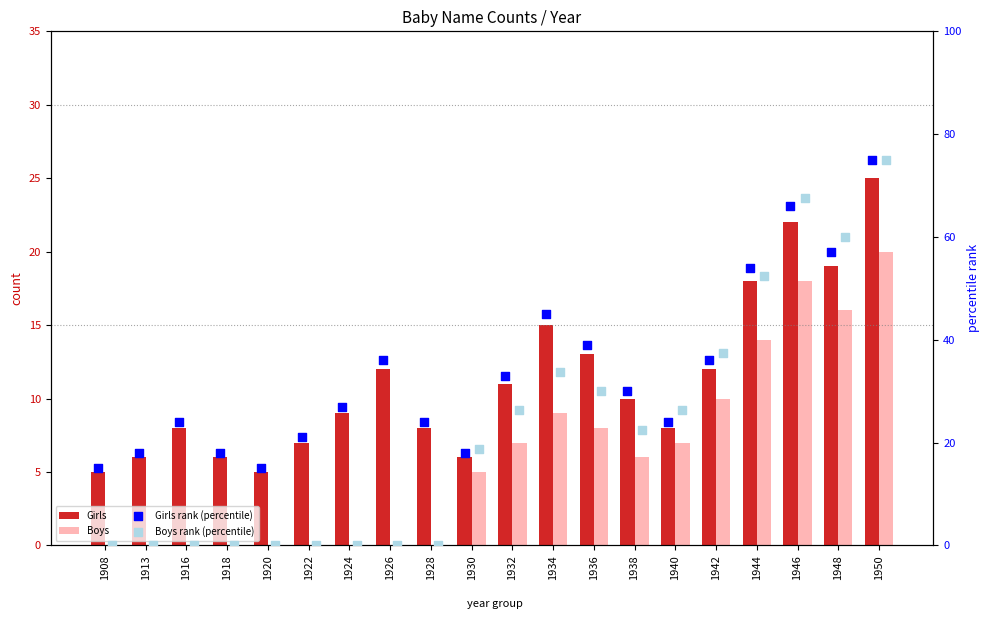

Which series reaches the maximum Y coordinate?

Girls rank (percentile)